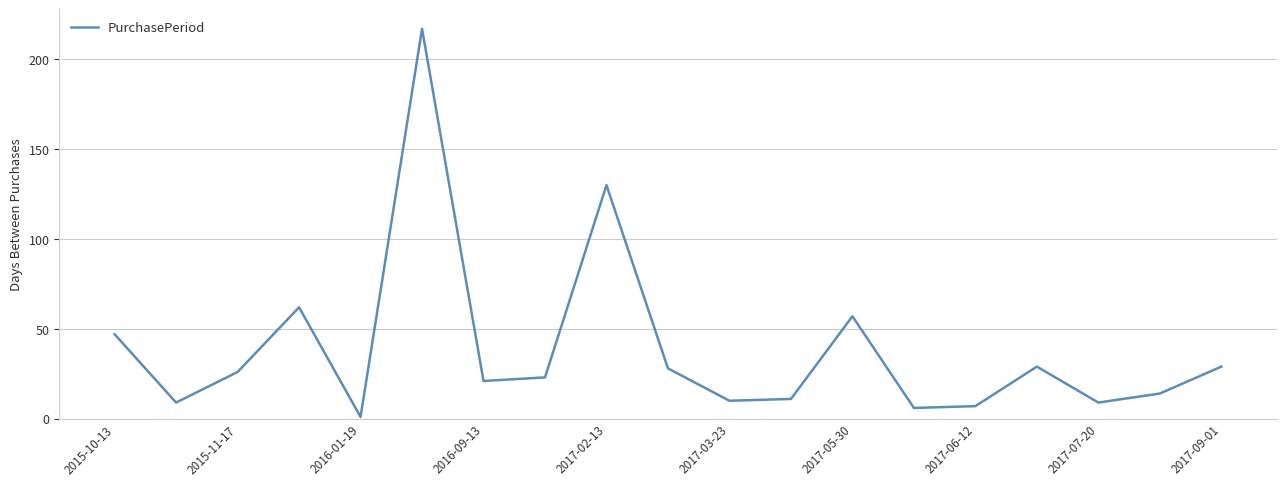

What is the greatest value displayed?

217